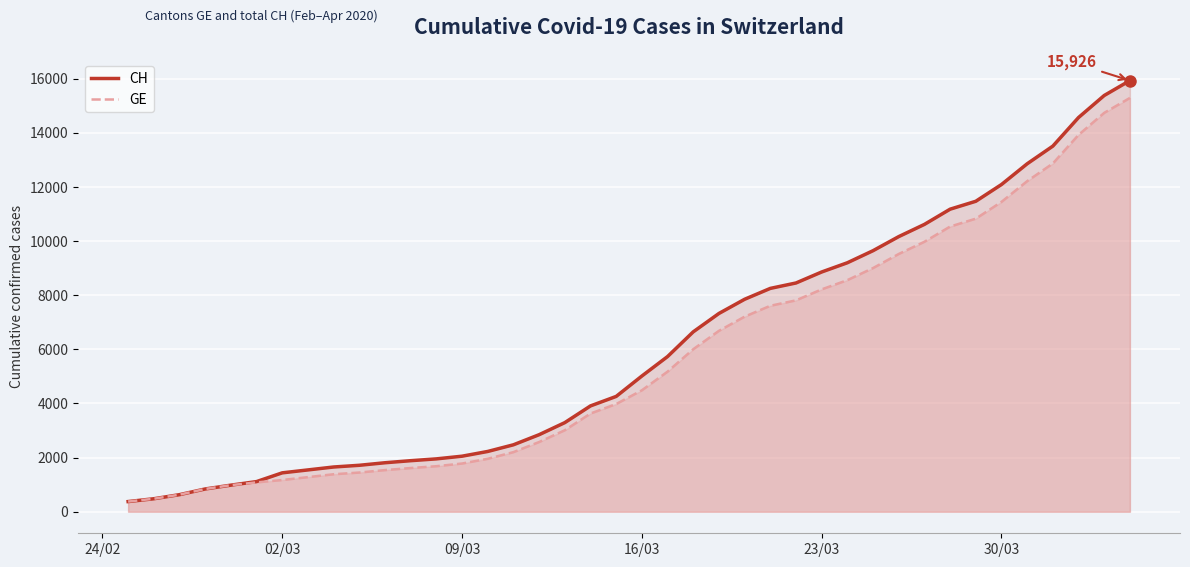

What is the minimum value shown in the chart?

375